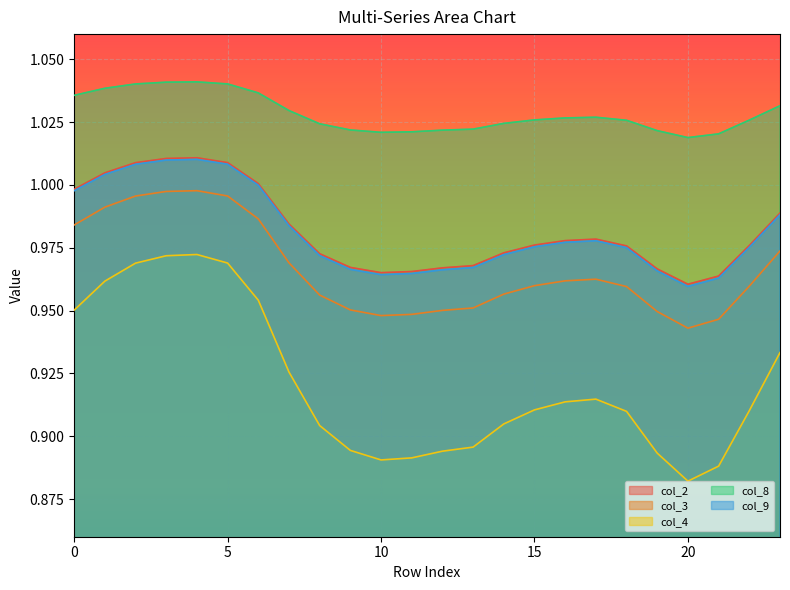

At which category is the sum across all series the highest?

4